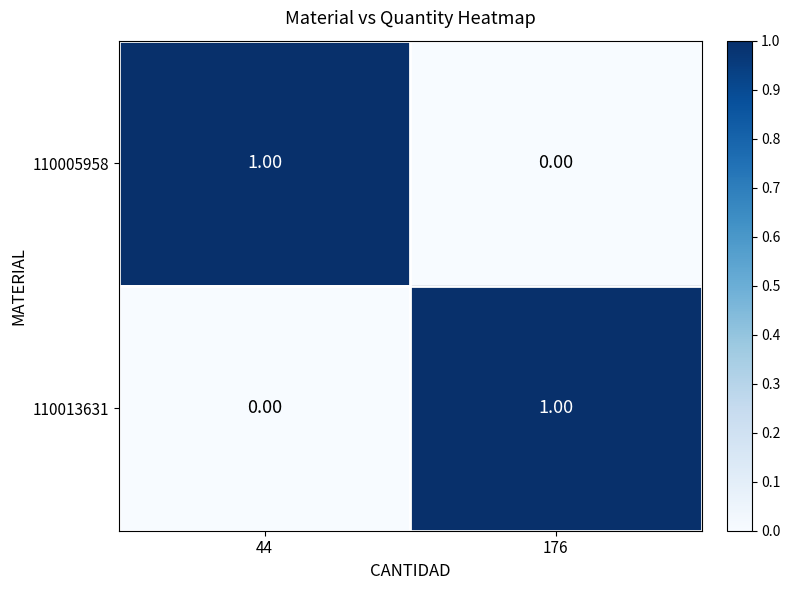

At 44, list the series in order from smallest to largest.

110013631, 110005958